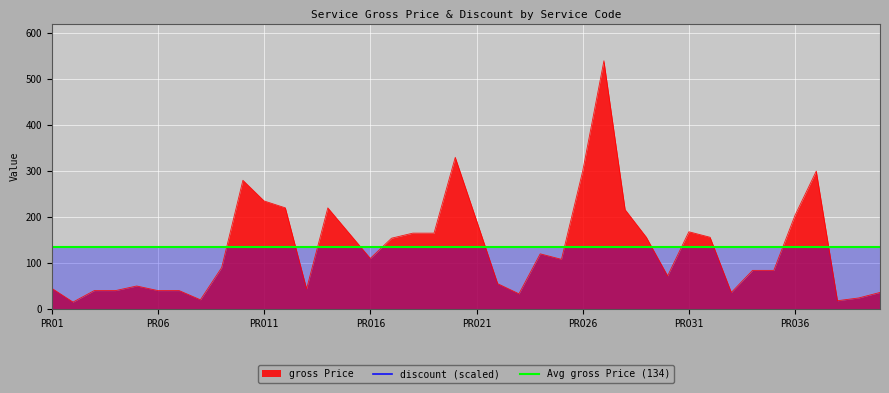

Reading left to right, transcribe all the data shown in this chart.

45	15	40	40	50	40	40	20	90	280	235	220	44	220	165	110	154	165	165	330	193	55	33	120	108	300	540	216	156	72	168	156	36	84	84	204	300	18	24	36